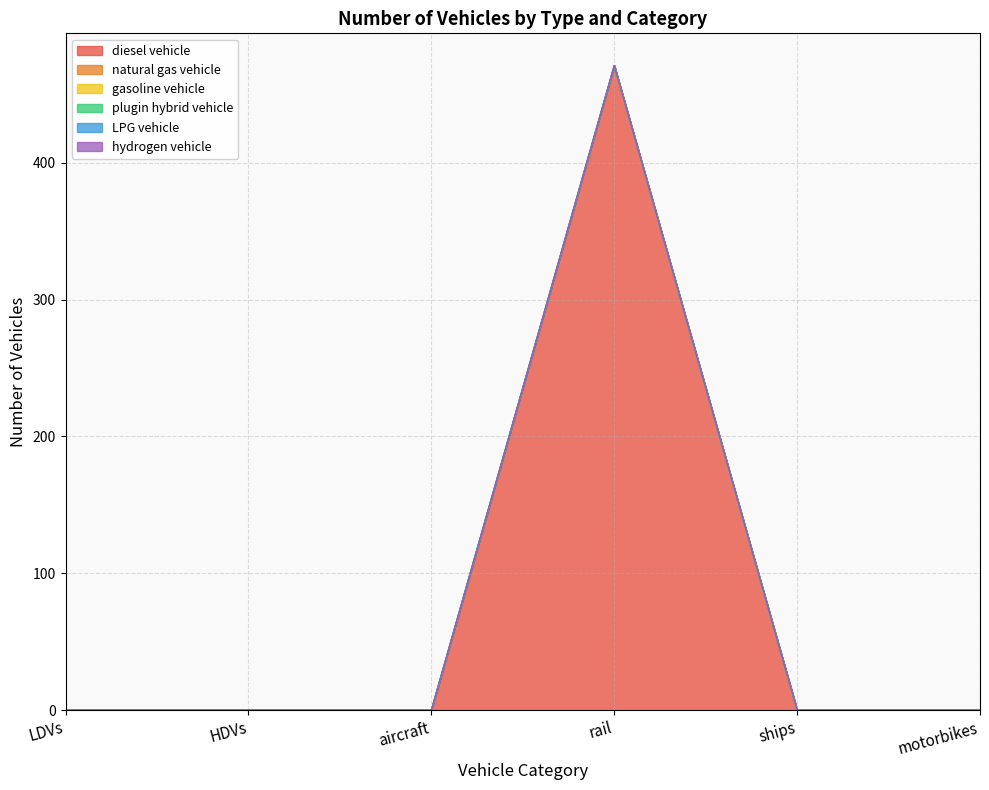

Count the number of data series in this chart.

6